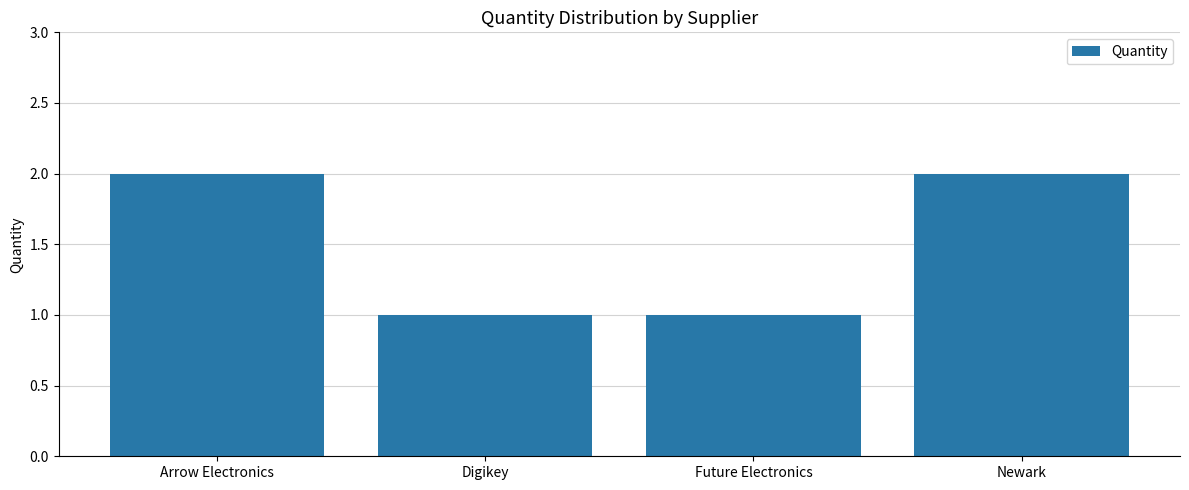

What position from the right is Future Electronics?

2